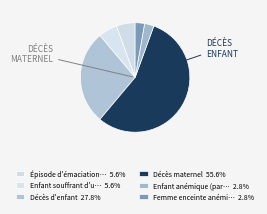

How many slices are in this pie chart?

6